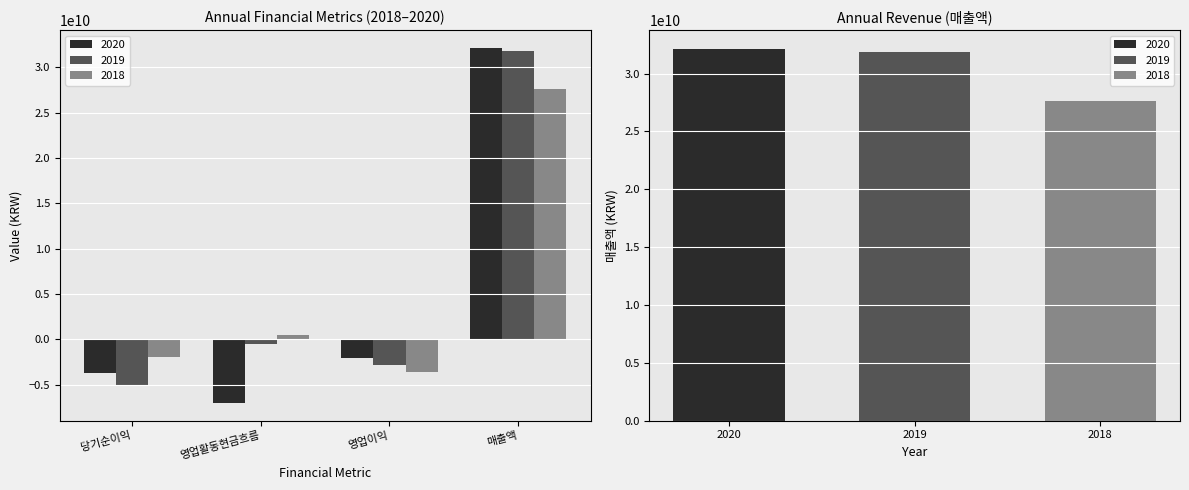

How many positive values does the 2018 series have?

2